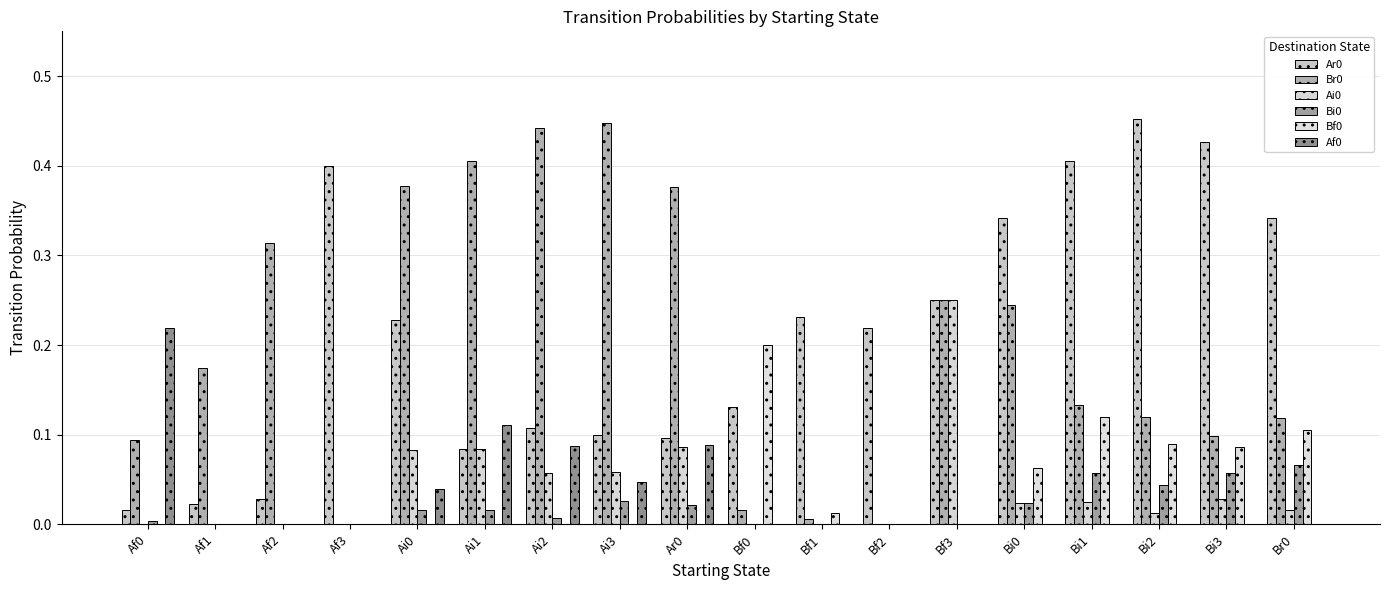

What is the value of the Br0 bar at the 18th from the left?

0.1